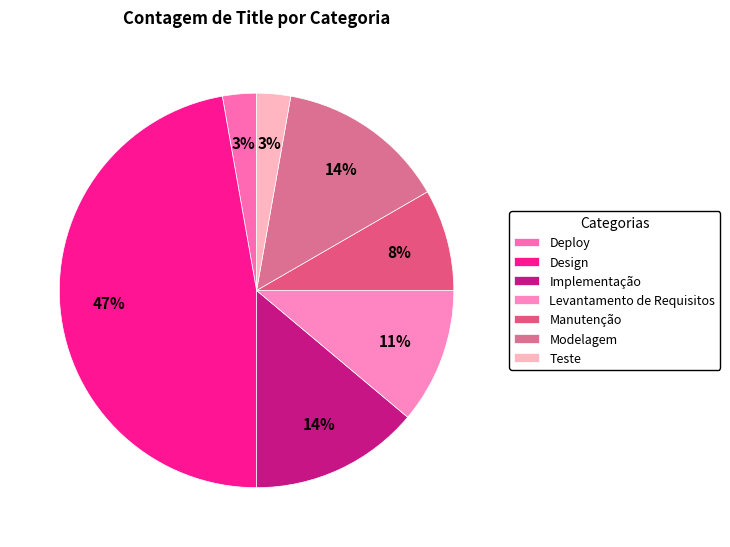

To the nearest percent, what portion does Implementação represent?

14%